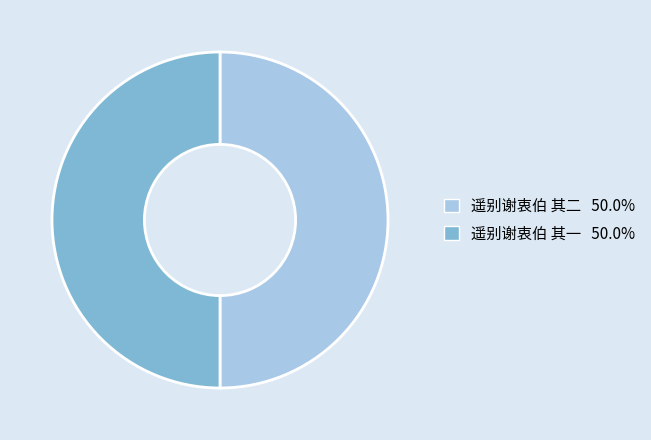

Is the sum of 遥别谢衷伯 其二 and 遥别谢衷伯 其一 greater than half?

Yes